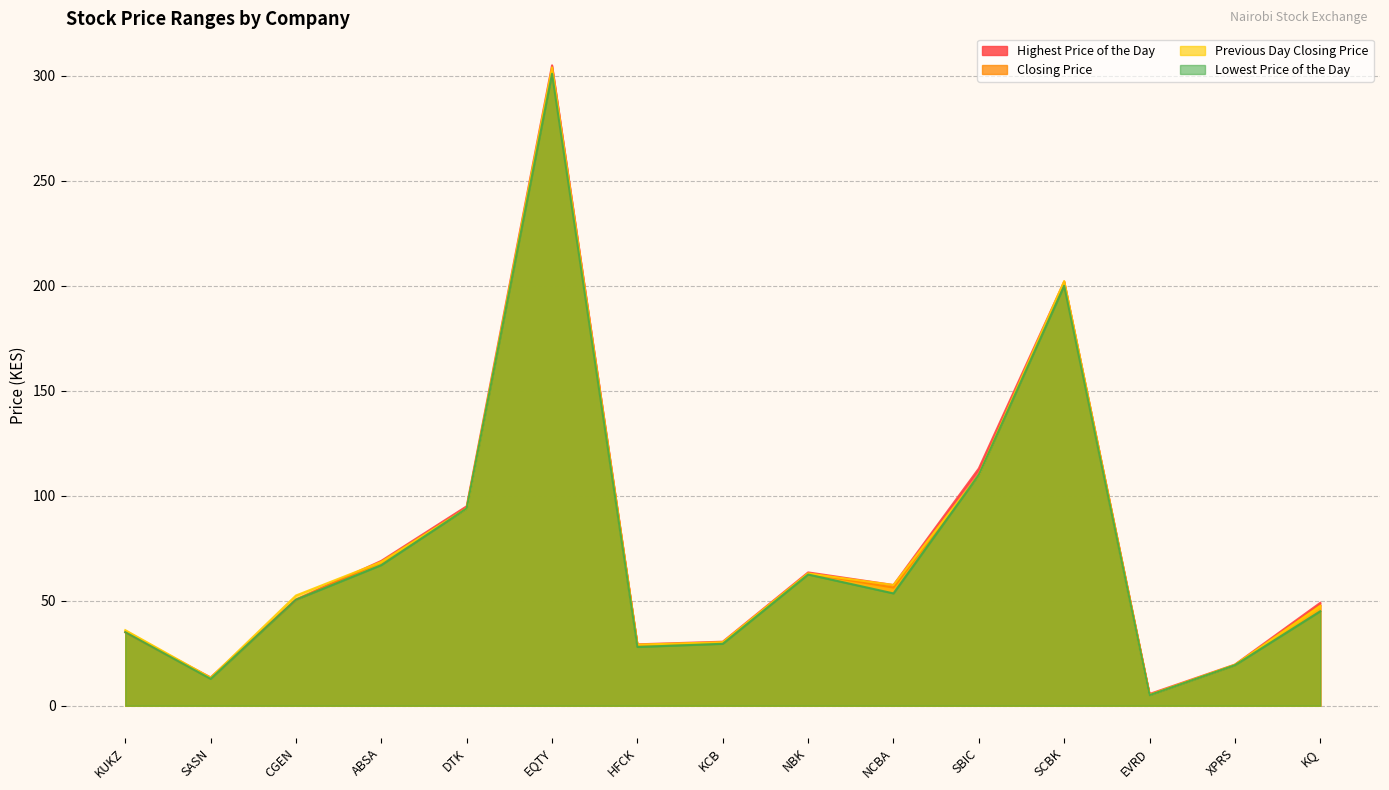

What are all the series names shown in the legend?

Highest Price of the Day, Closing Price, Previous Day Closing Price, Lowest Price of the Day